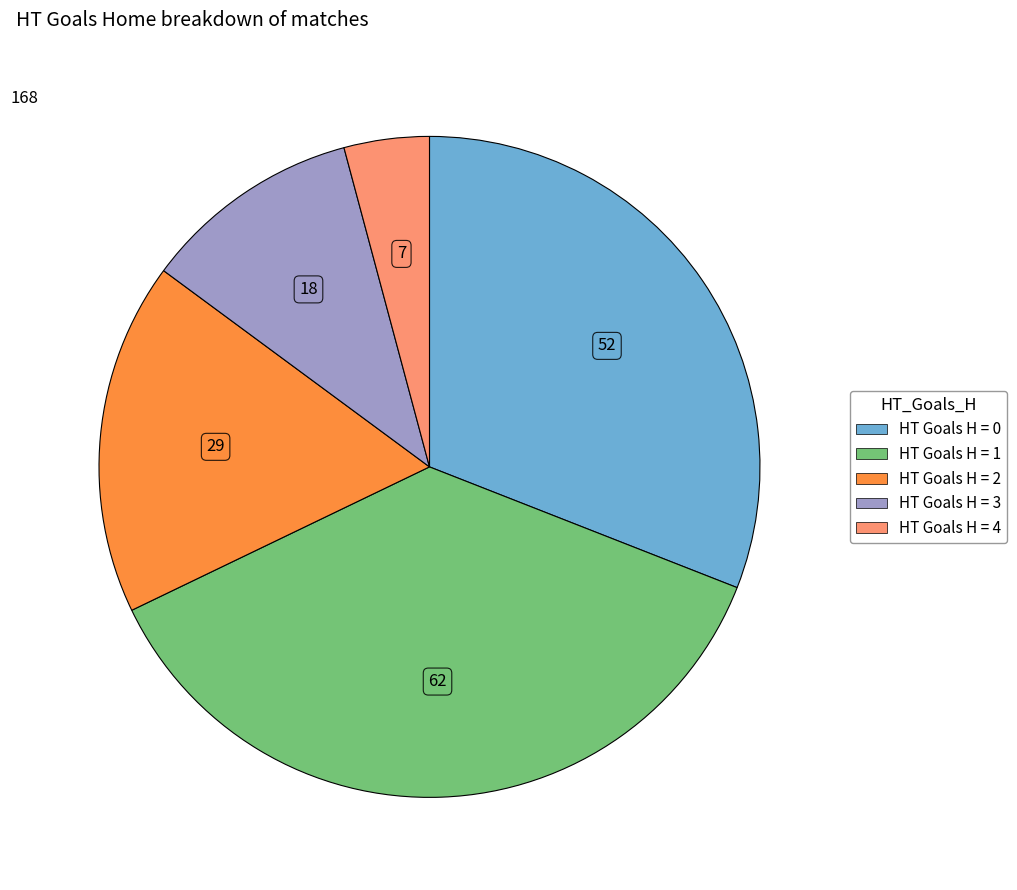

Is there any slice that represents more than half of the pie?

No